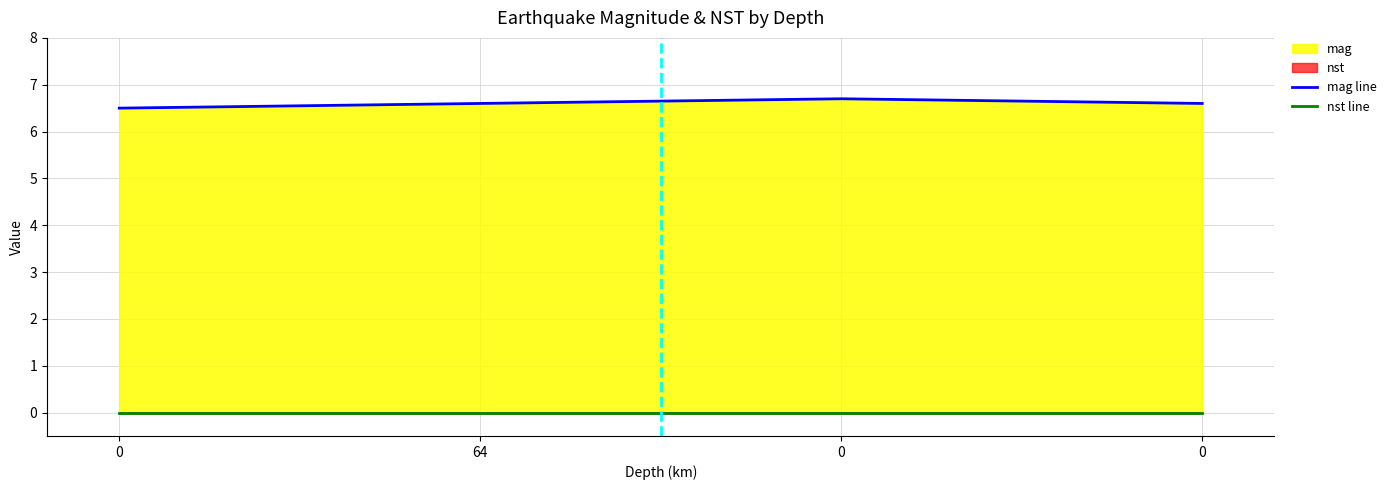

The value at 0 is 3.5. True or false?

False